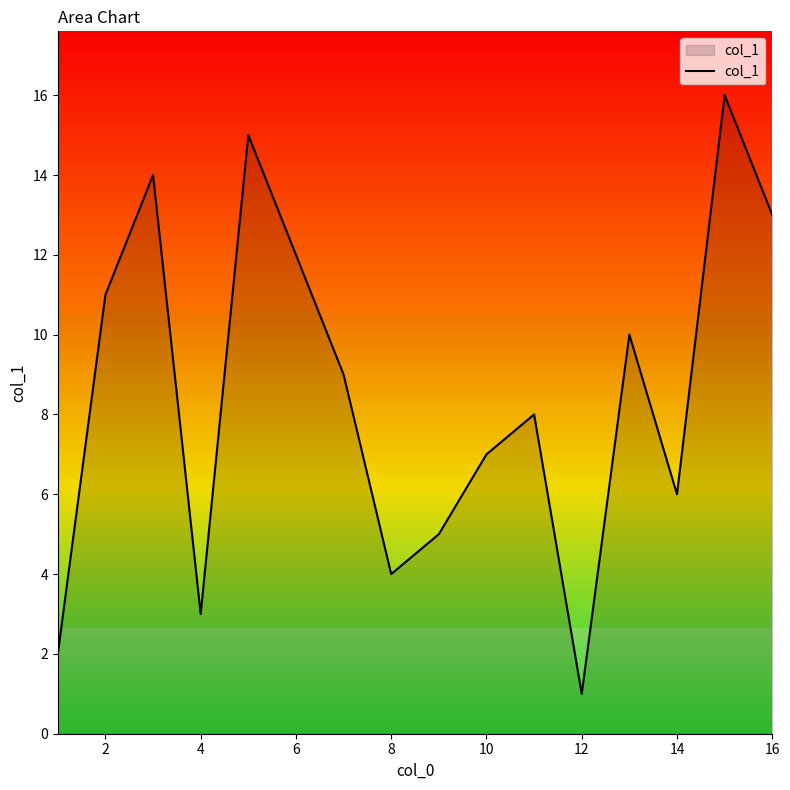

How many data points are above 9?

7